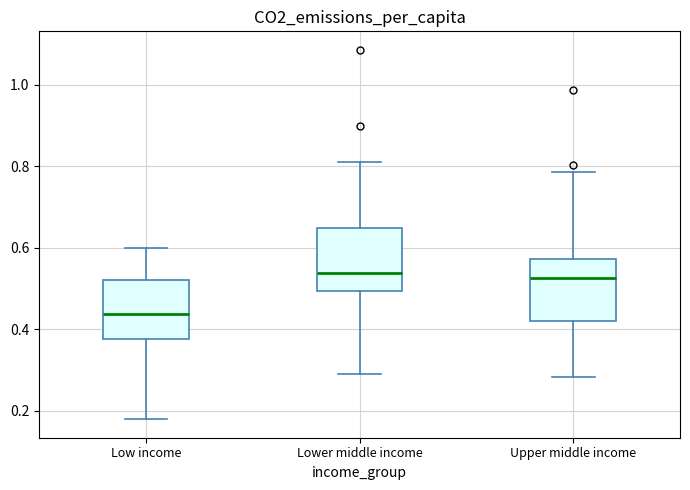

Where does the upper whisker of the box for Upper middle income end on the y-axis? The values are not printed on the chart, so give them approximately, as read against the axis.

0.78